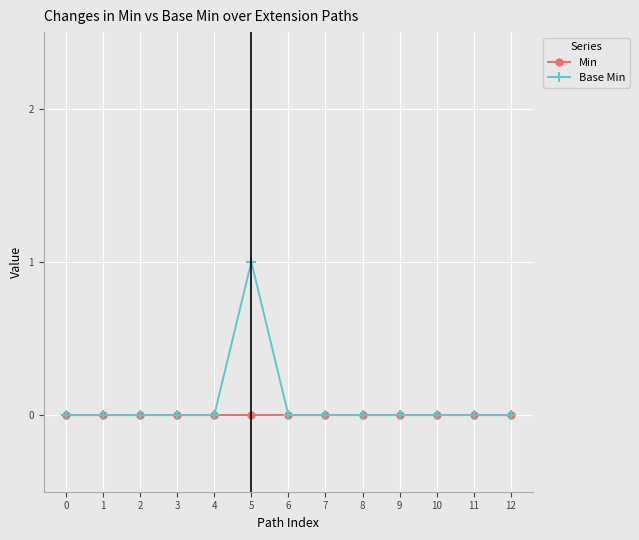

Which series has the largest range (max minus min)?

Base Min